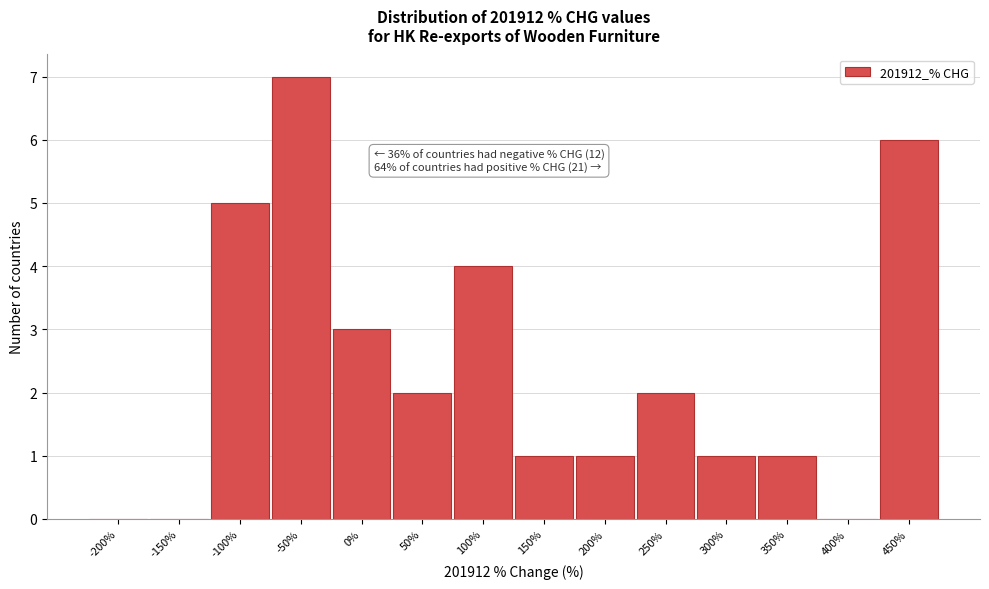

Reading left to right, extract all data points from this chart.

-200%=0	-150%=0	-100%=5	-50%=7	0%=3	50%=2	100%=4	150%=1	200%=1	250%=2	300%=1	350%=1	400%=0	450%=6